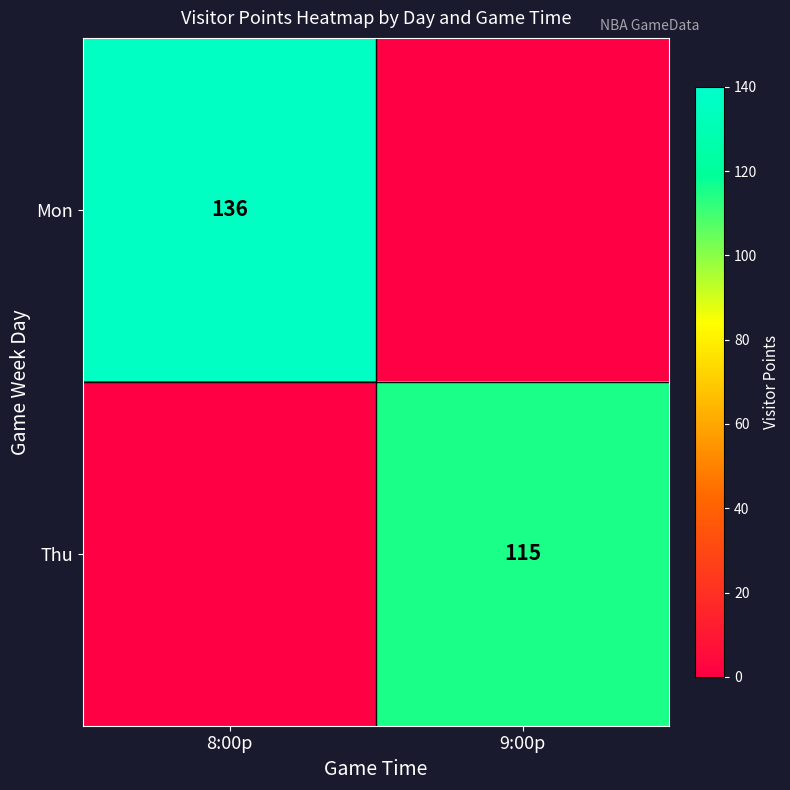

True or false: Mon has a value of 136 at 8:00p.

True